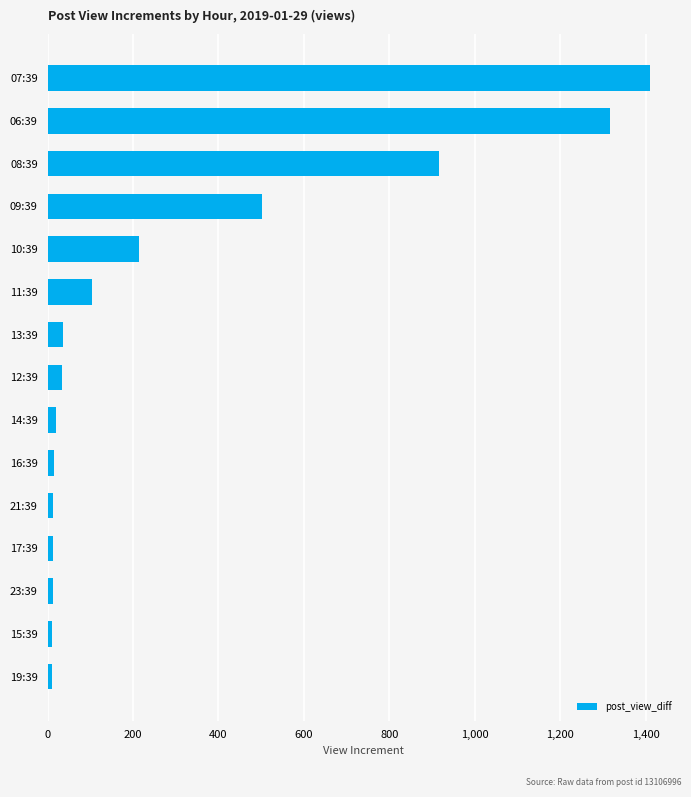

Between 09:39 and 12:39, which is larger?

09:39